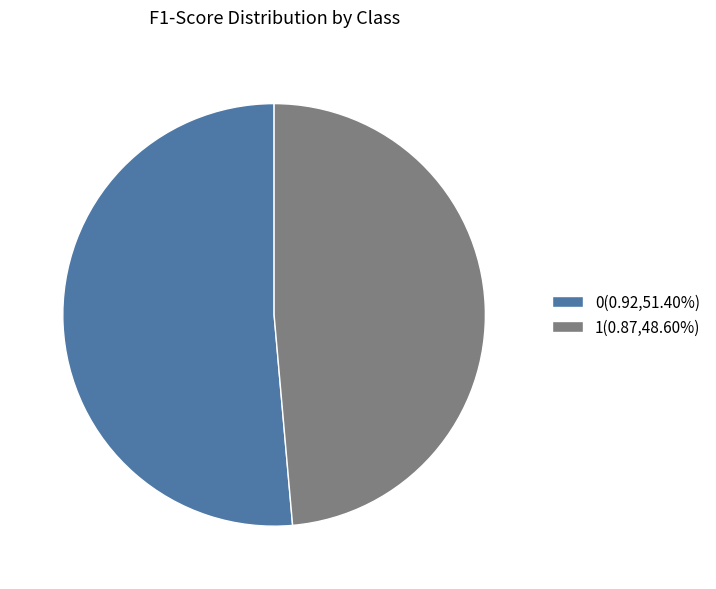

Do 0(0.92,51.40%) and 1(0.87,48.60%) together represent more than half of the pie?

Yes